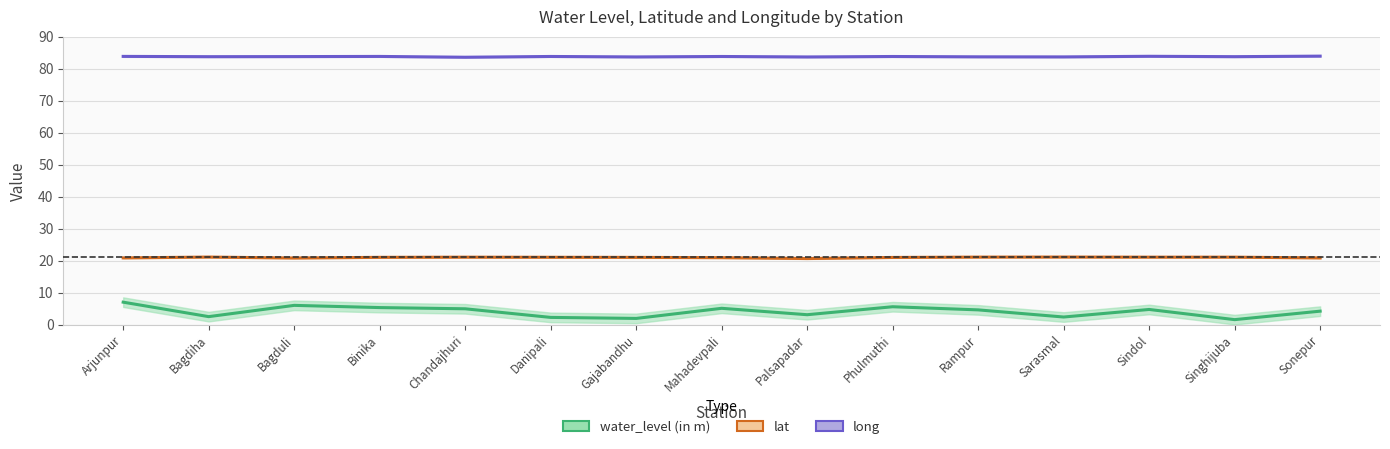

What is the greatest value displayed?

83.9